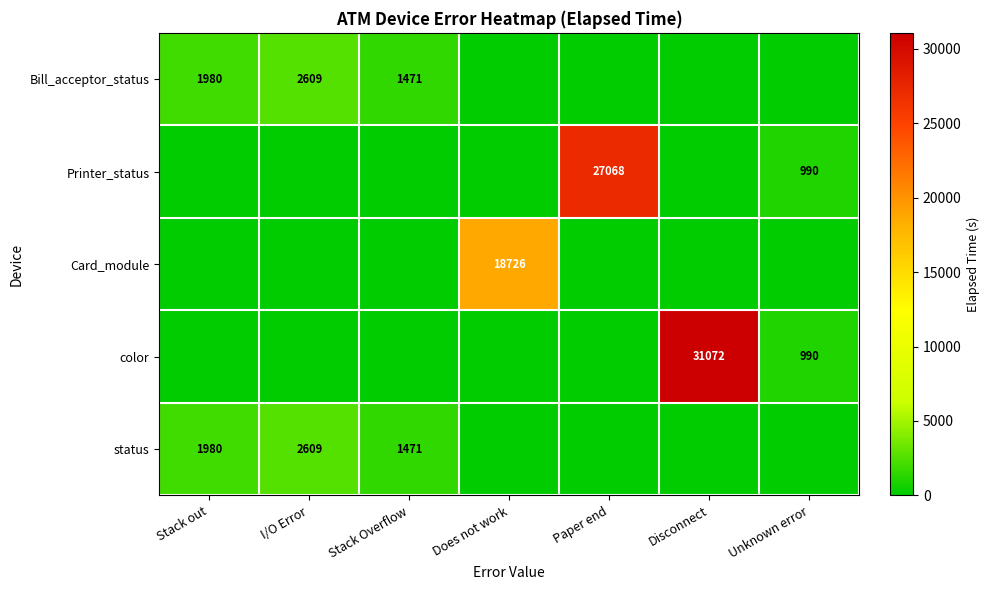

How many values in the color series exceed 0?

2